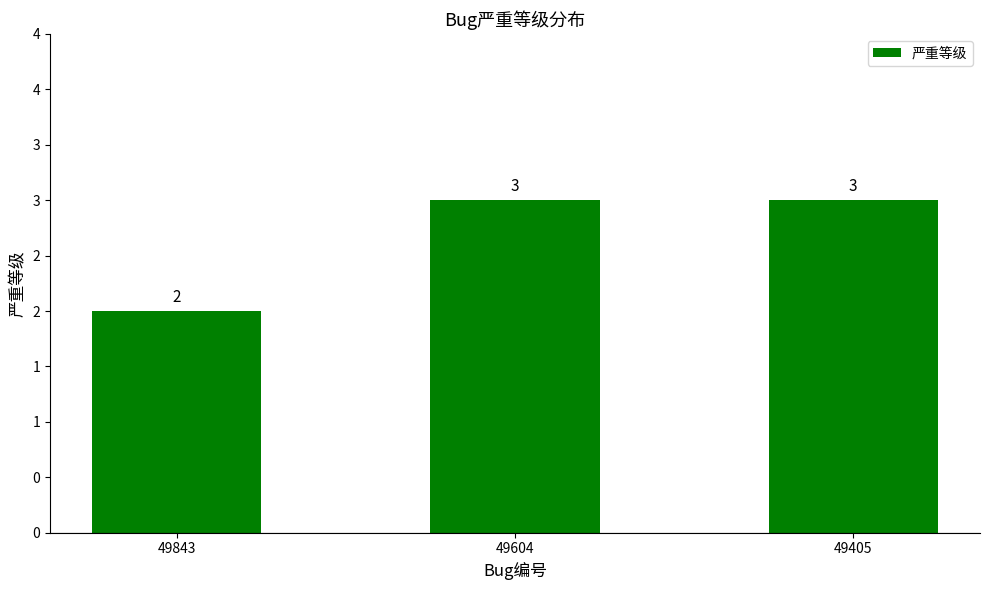

List the labels in order of value, largest first.

49604, 49405, 49843